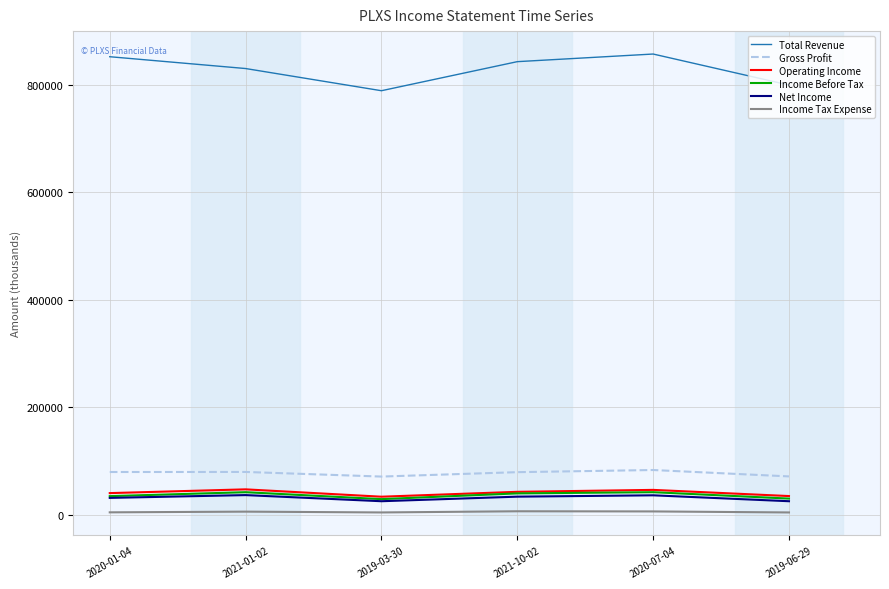

True or false: Total Revenue and Income Before Tax intersect in this chart.

False